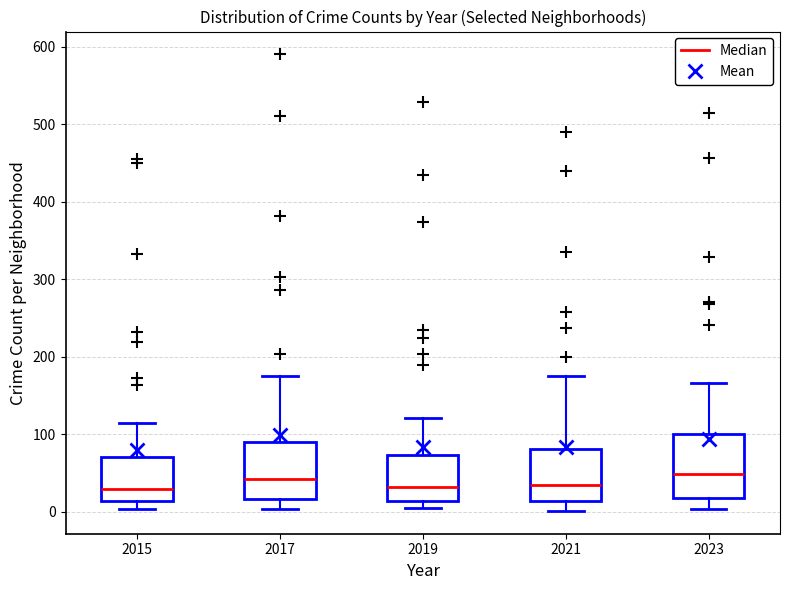

Reading left to right, transcribe this box plot: for each box, give where its median line is, the range the box spans, and where its two whiskers end, as read against the y-axis. The values are not printed on the chart, so give them approximately, as read against the axis.

2015: median 30, box 10 to 70, whiskers 0 to 120
2017: median 40, box 20 to 90, whiskers 0 to 180
2019: median 30, box 10 to 70, whiskers 10 (just below the box's lower edge) to 120
2021: median 30, box 10 to 80, whiskers 0 to 180
2023: median 50, box 20 to 100, whiskers 0 to 170